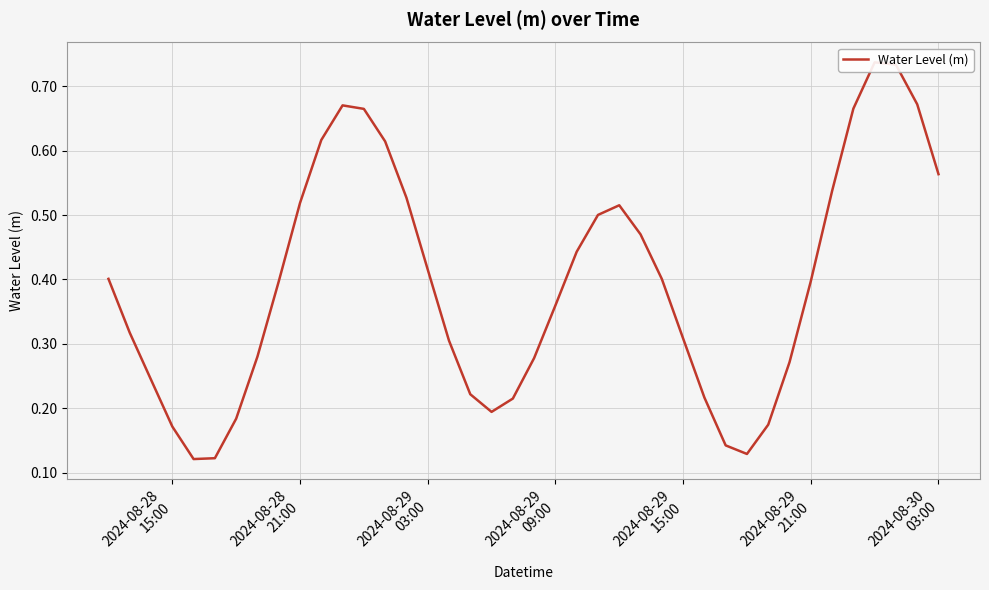

How many data points does each series have?

40